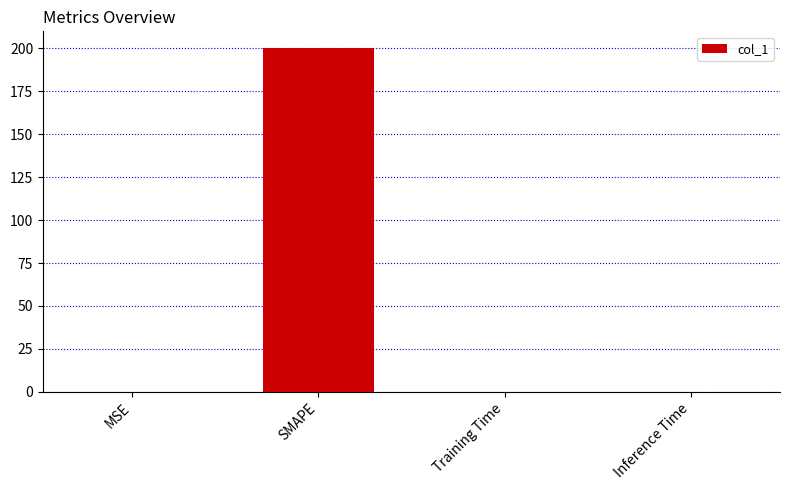

Is it true that the value at Training Time is 0.0?

True